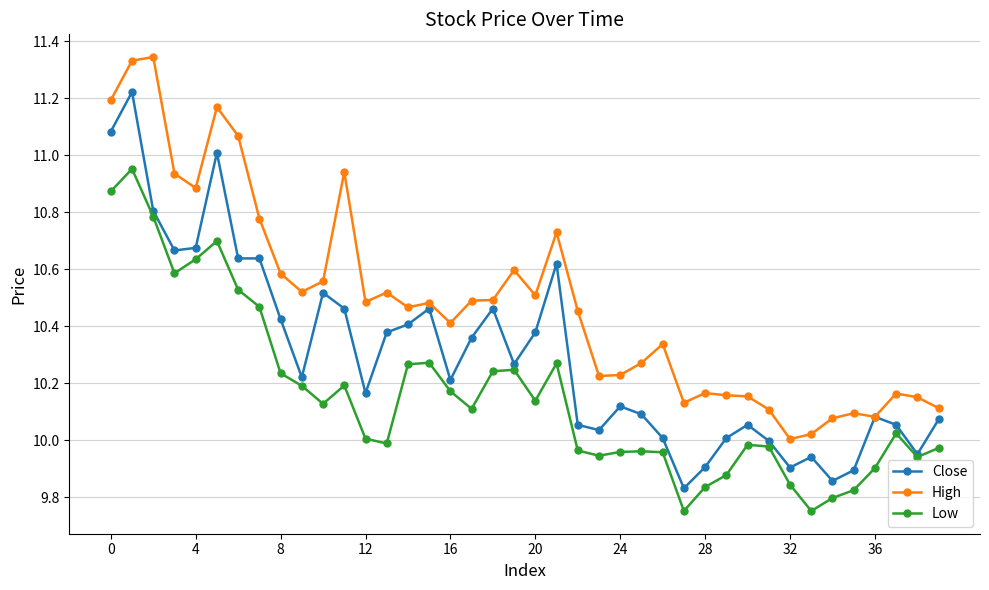

True or false: Close has more than 0 interior local peaks.

True